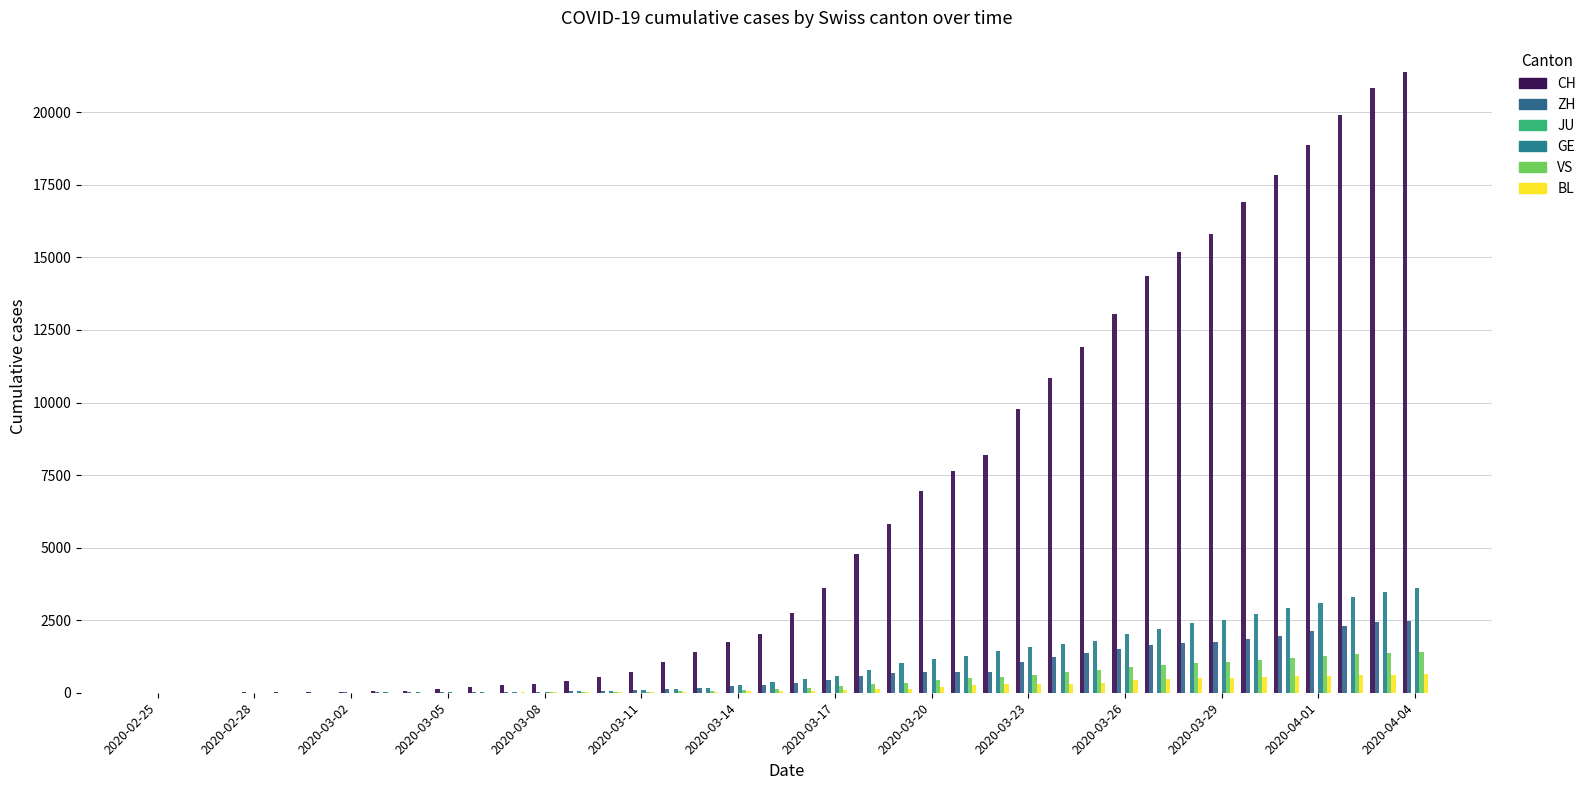

Which category has the lowest value in the GE series?

2020-02-25